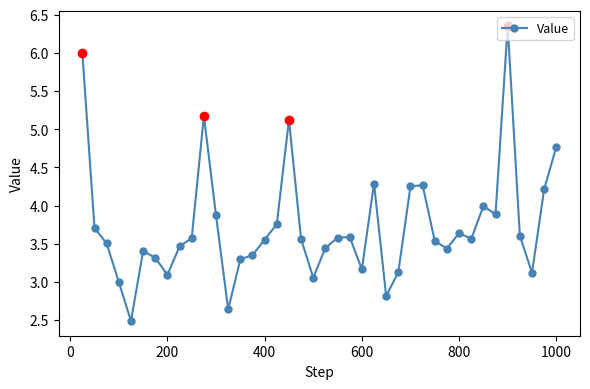

True or false: Value has more than 2 interior local peaks.

True